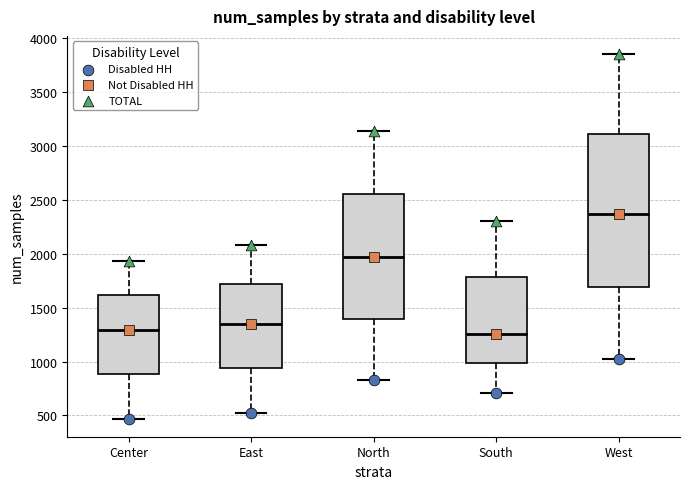

Which box has the highest median line?

West